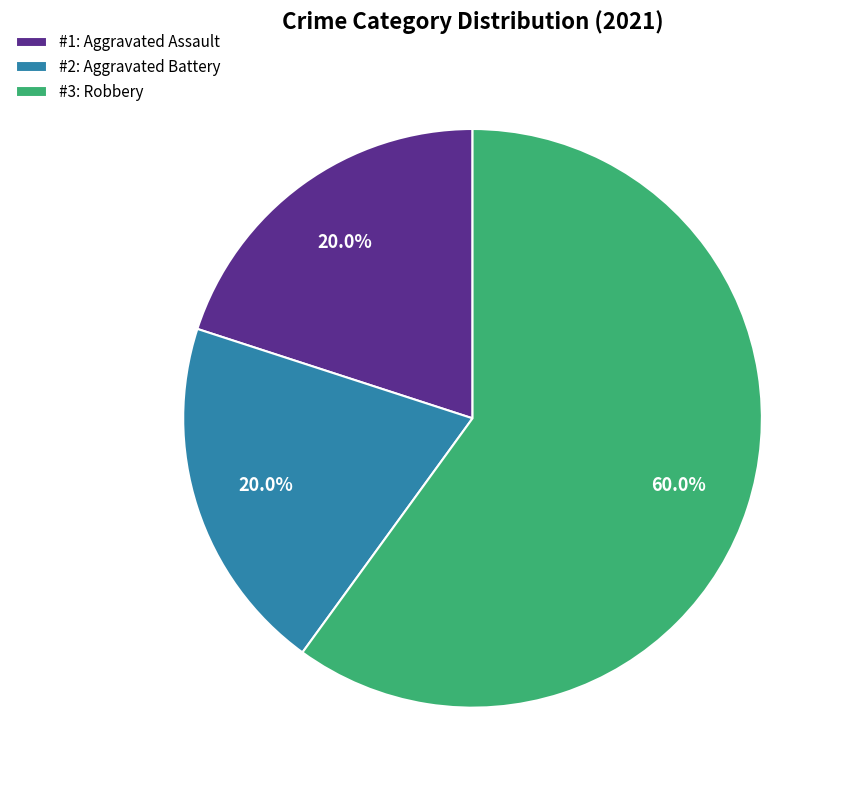

Does #2: Aggravated Battery represent more than half of the total?

No